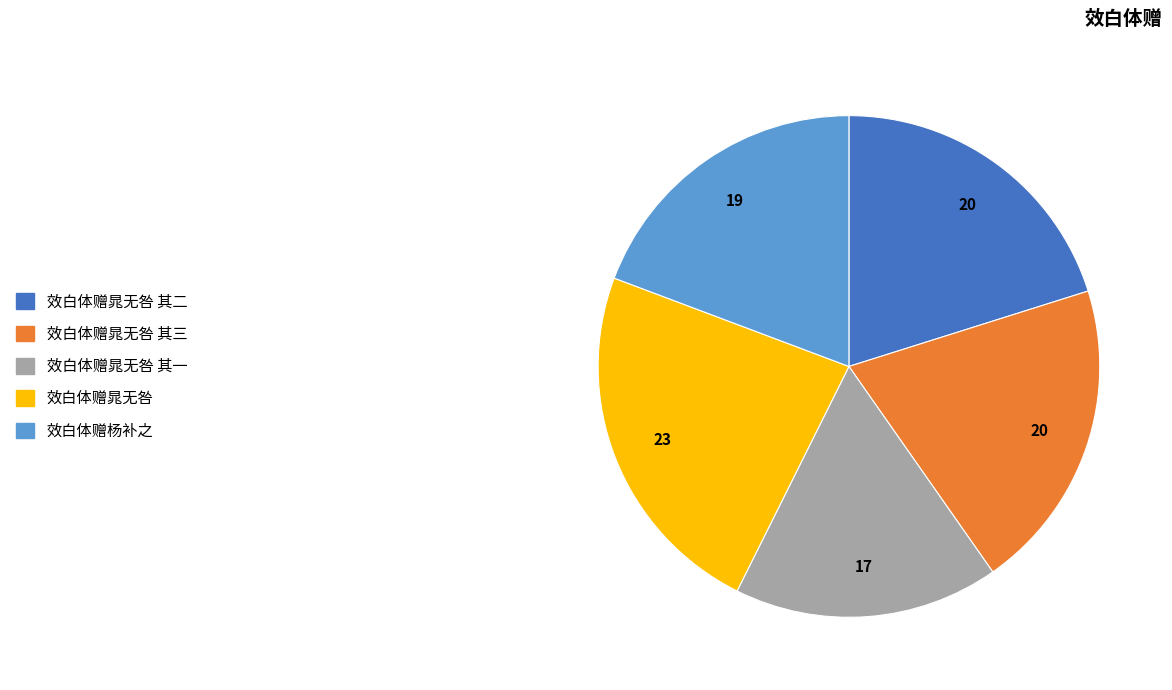

Is there a majority slice in this chart?

No